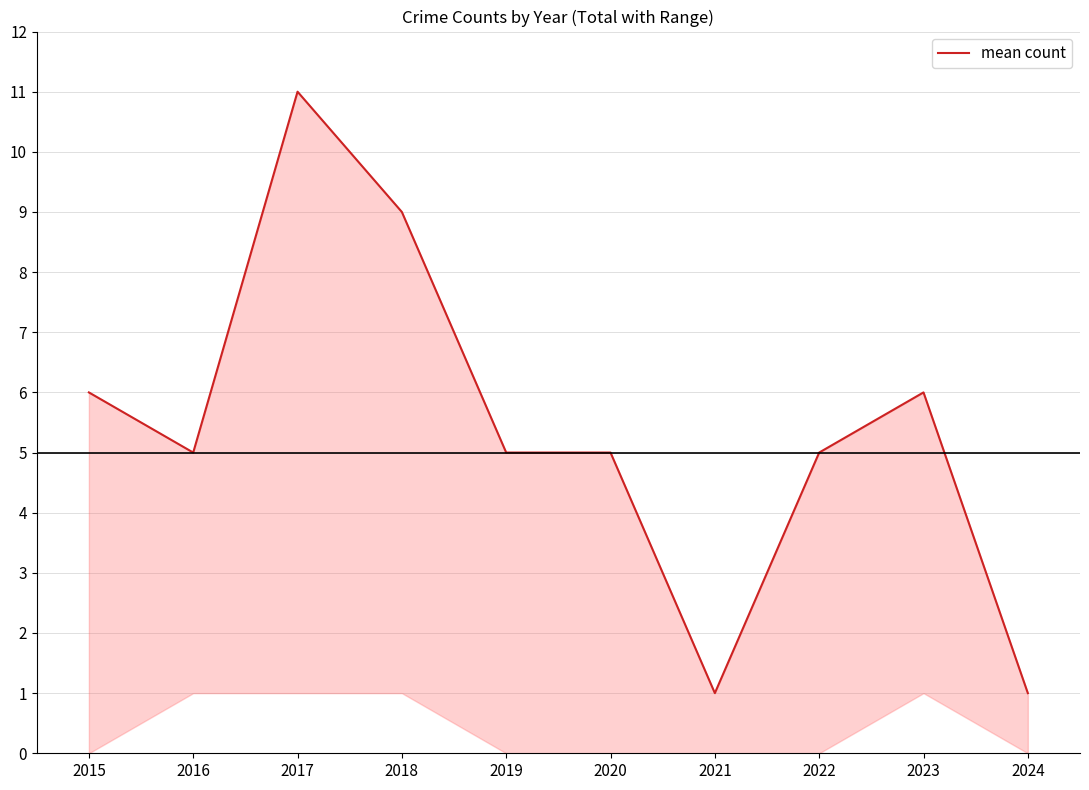

List the labels in order of value, smallest first.

2021, 2024, 2016, 2019, 2020, 2022, 2015, 2023, 2018, 2017